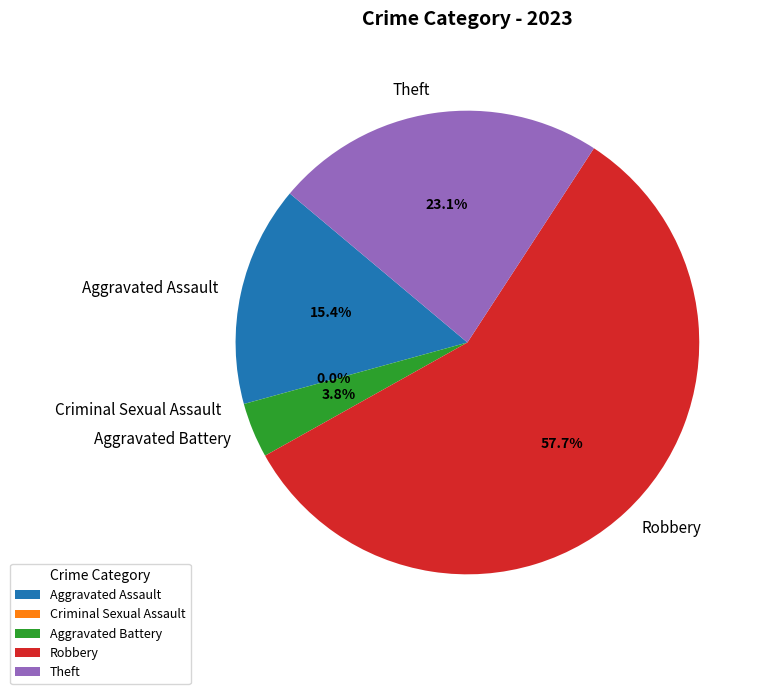

Between Aggravated Assault and Robbery, which is larger?

Robbery